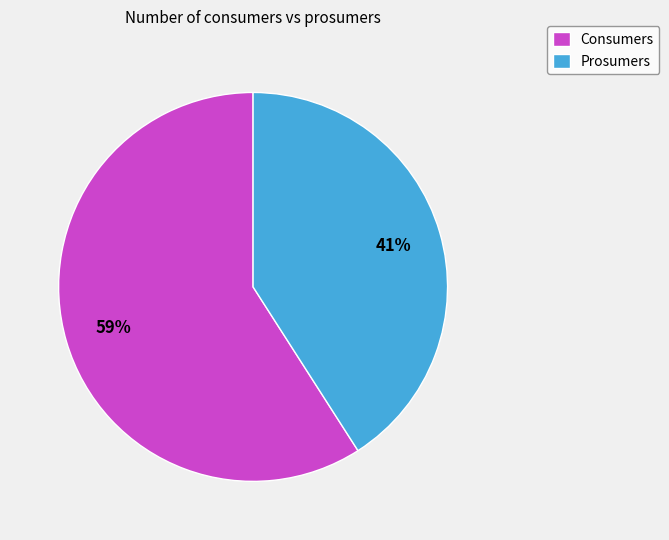

Count the number of slices in the pie.

2